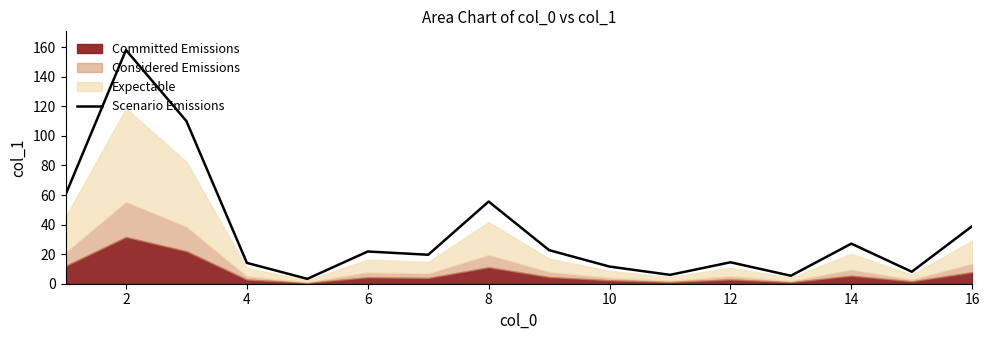

What is the maximum value for Scenario Emissions?

158.1